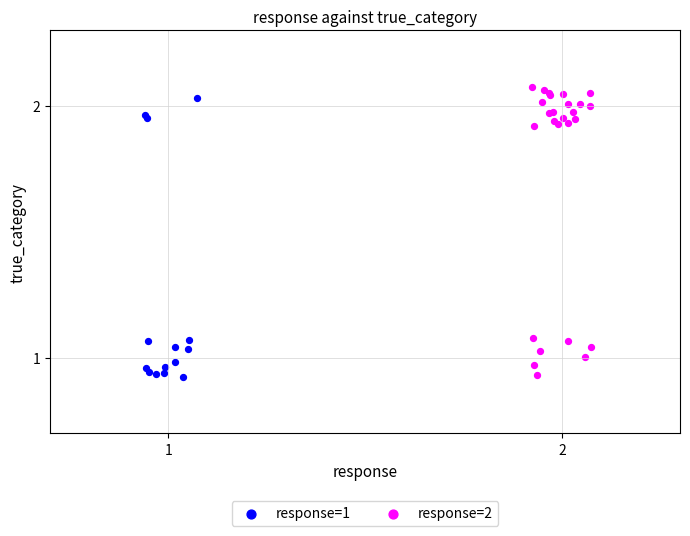

Which series has the widest spread of Y values?

response=2